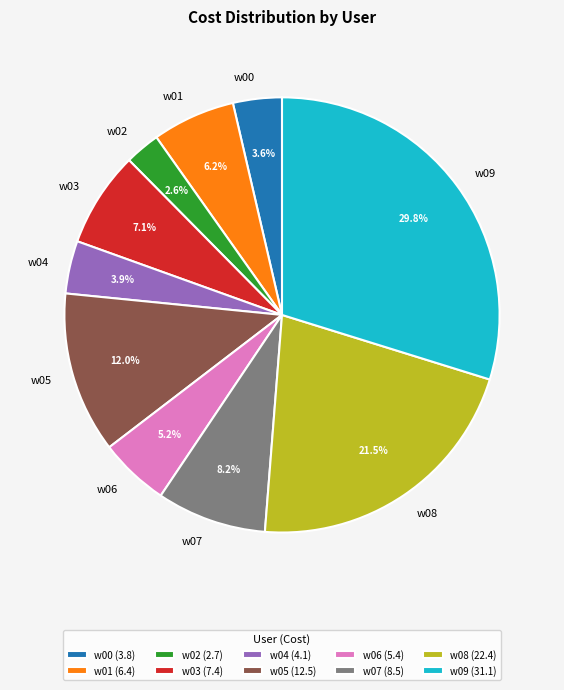

Does w06 account for over 50% of the chart?

No